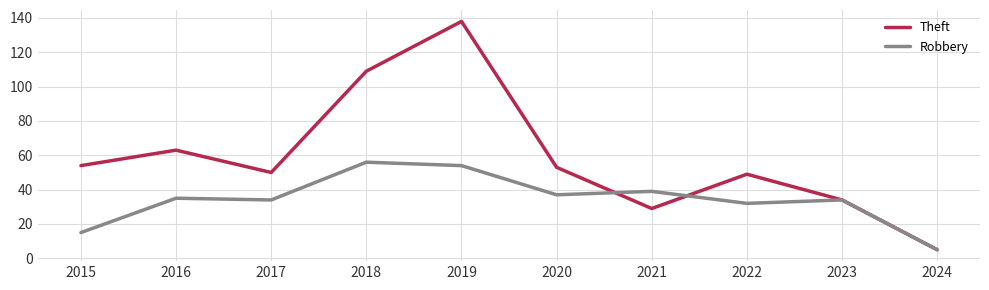

Reading left to right, list all the values displayed in this chart.

Theft: 2015=54	2016=63	2017=50	2018=109	2019=138	2020=53	2021=29	2022=49	2023=34	2024=5
Robbery: 2015=15	2016=35	2017=34	2018=56	2019=54	2020=37	2021=39	2022=32	2023=34	2024=5